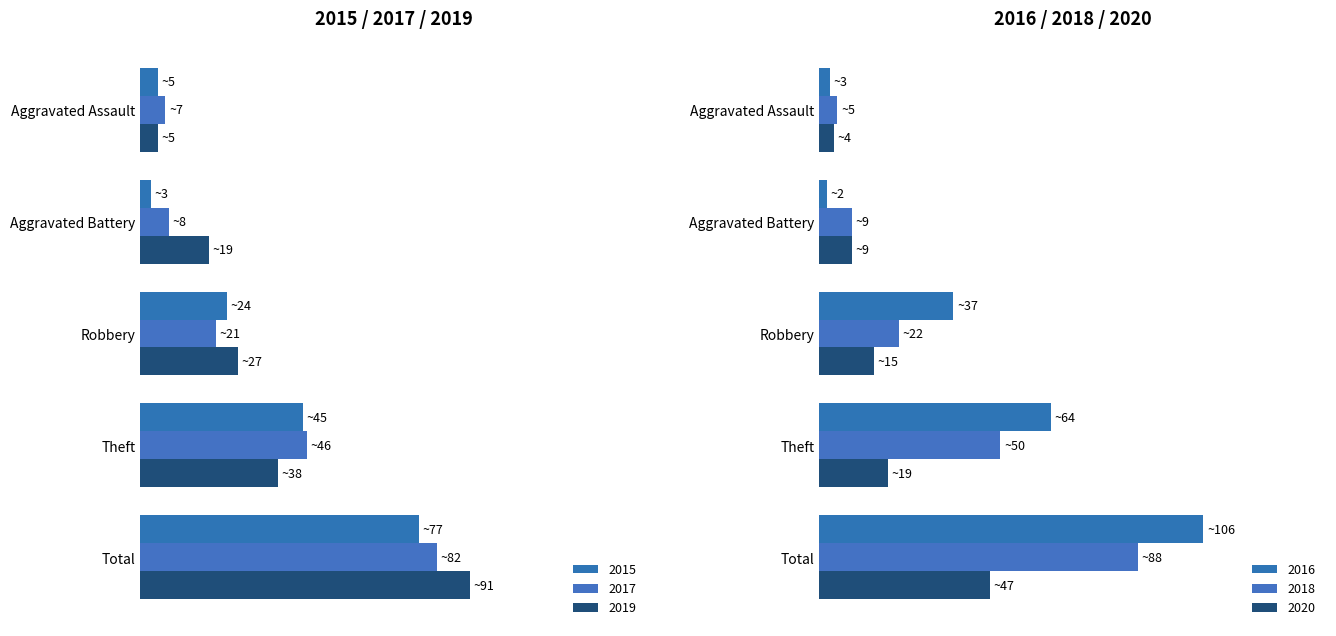

Which series has the largest range (max minus min)?

2016